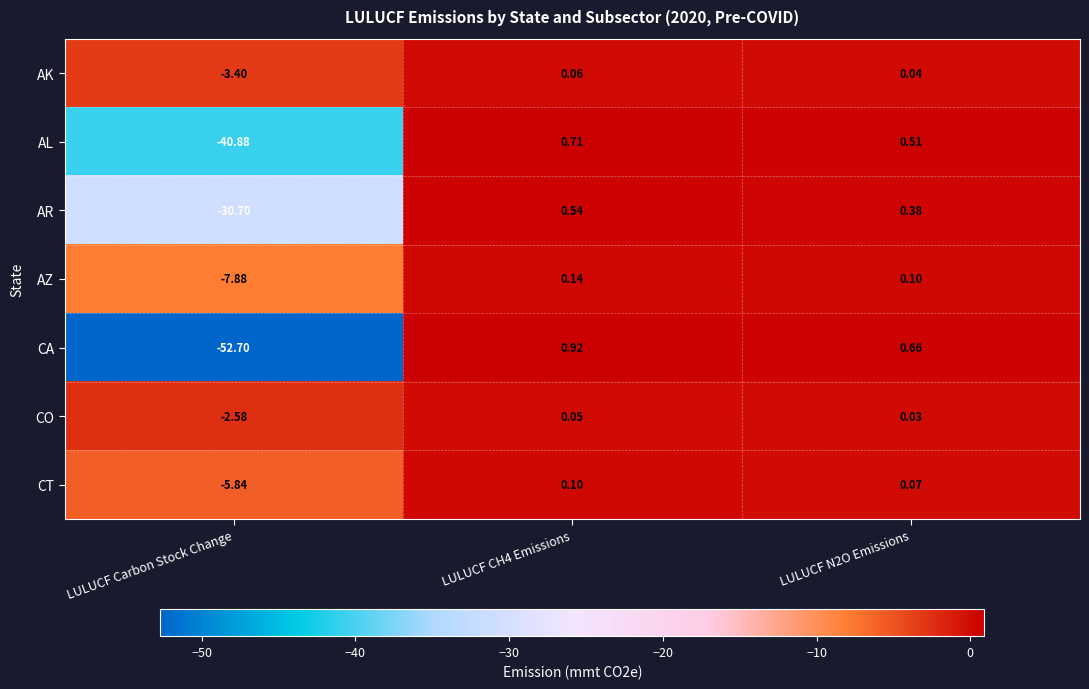

Which category has the lowest value in the AR series?

LULUCF Carbon Stock Change